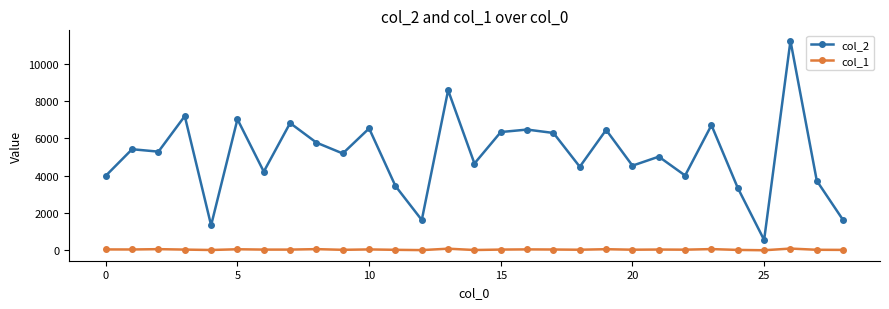

True or false: col_1 and col_2 intersect in this chart.

False